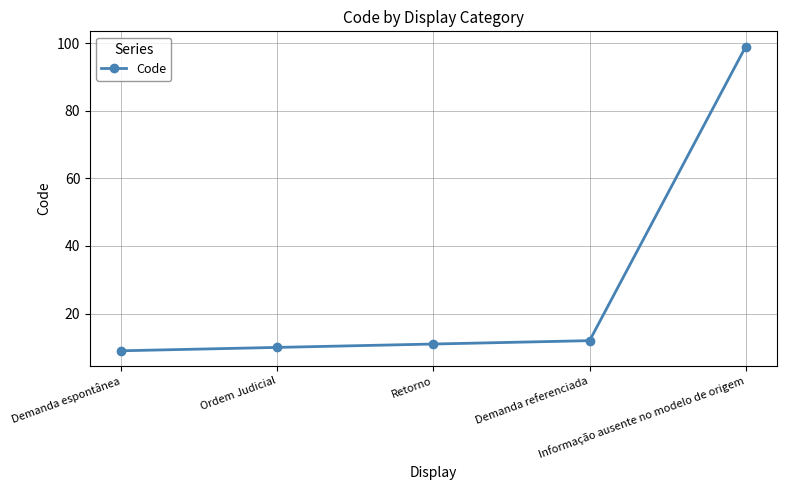

What is the label of the 2nd point from the left?

Ordem Judicial